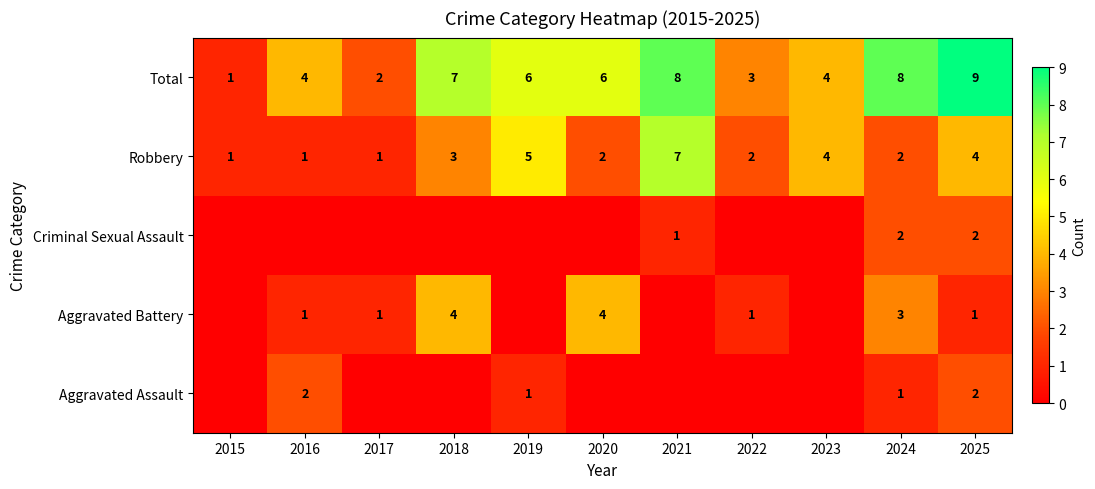

True or false: Aggravated Battery has a value of 2 at 2024.

False